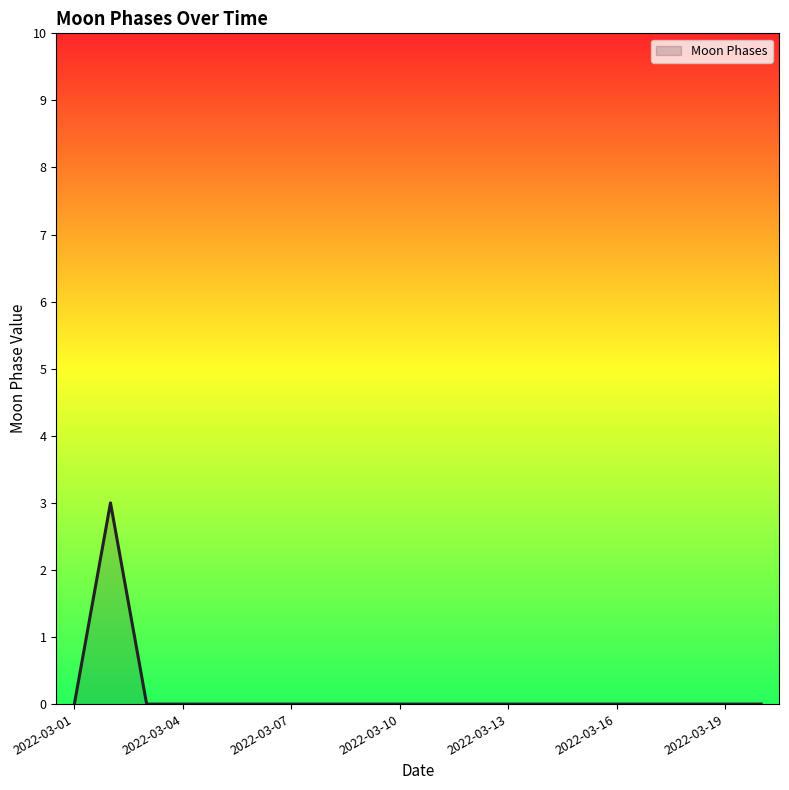

How many values are between 0 and 1?

19